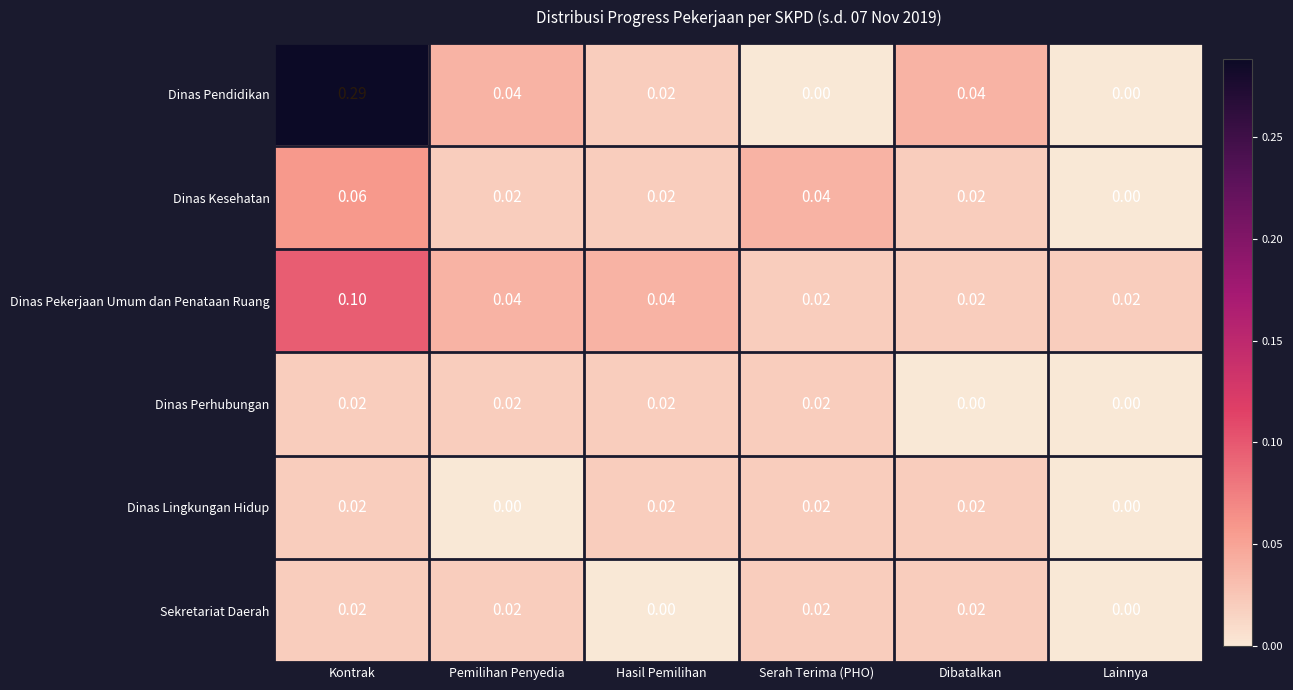

At which category is the sum across all series the highest?

Kontrak